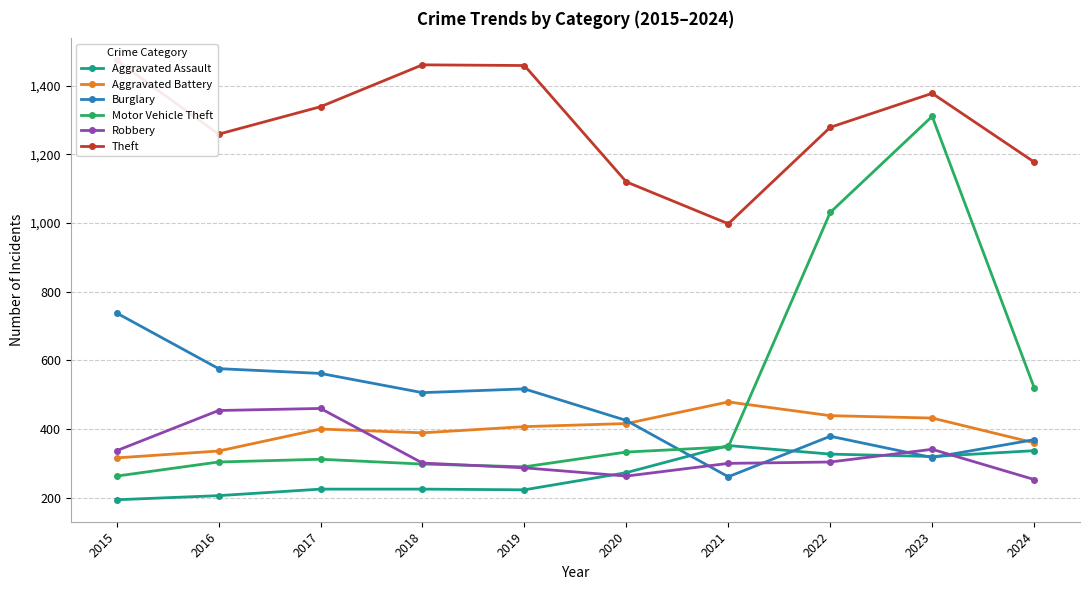

Count the number of categories in the chart.

10